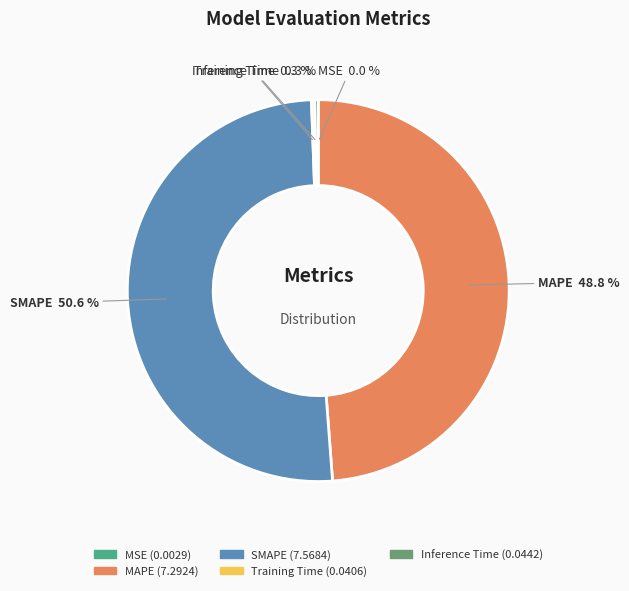

Which slice is the largest?

SMAPE